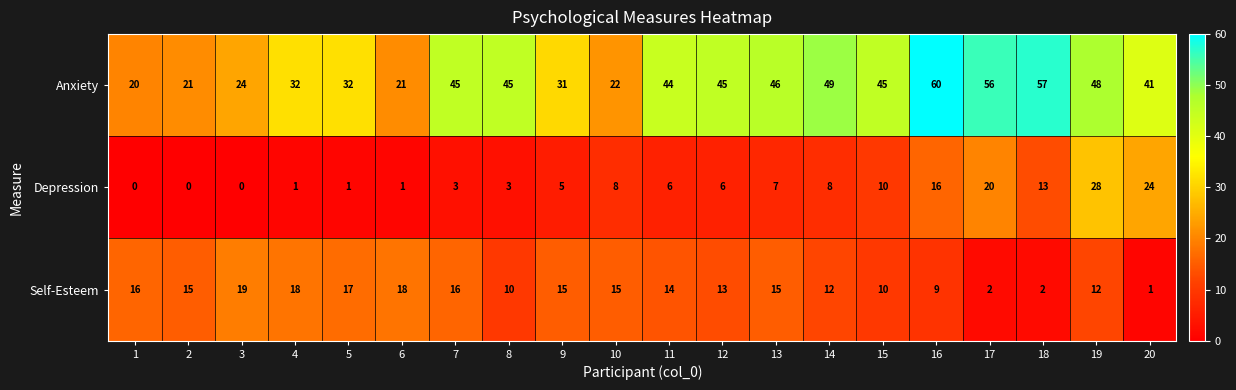

Where is Depression nearest to the value 14?

18